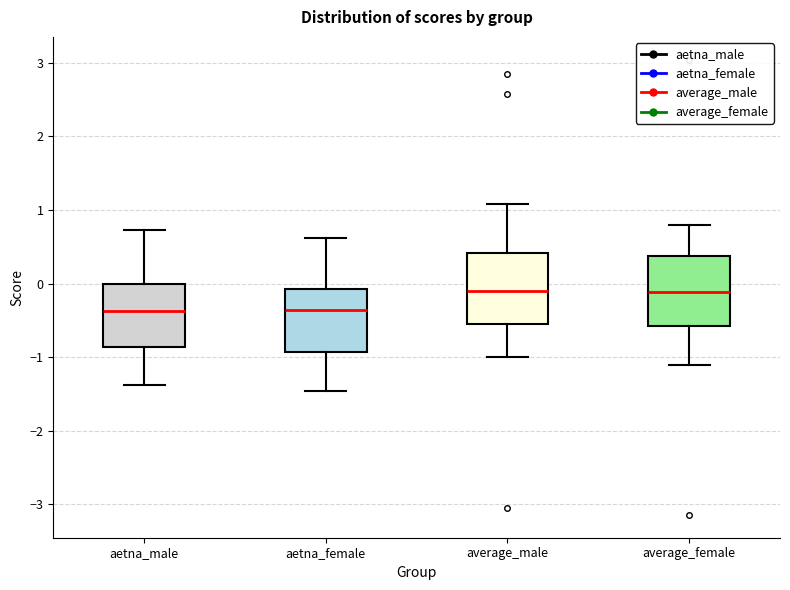

Reading left to right, transcribe this box plot: for each box, give where its median line is, the range the box spans, and where its two whiskers end, as read against the y-axis. The values are not printed on the chart, so give them approximately, as read against the axis.

aetna_male: median -0.4, box -0.9 to 0.0, whiskers -1.4 to 0.7
aetna_female: median -0.4, box -0.9 to -0.1, whiskers -1.5 to 0.6
average_male: median -0.1, box -0.5 to 0.4, whiskers -1.0 to 1.1
average_female: median -0.1, box -0.6 to 0.4, whiskers -1.1 to 0.8